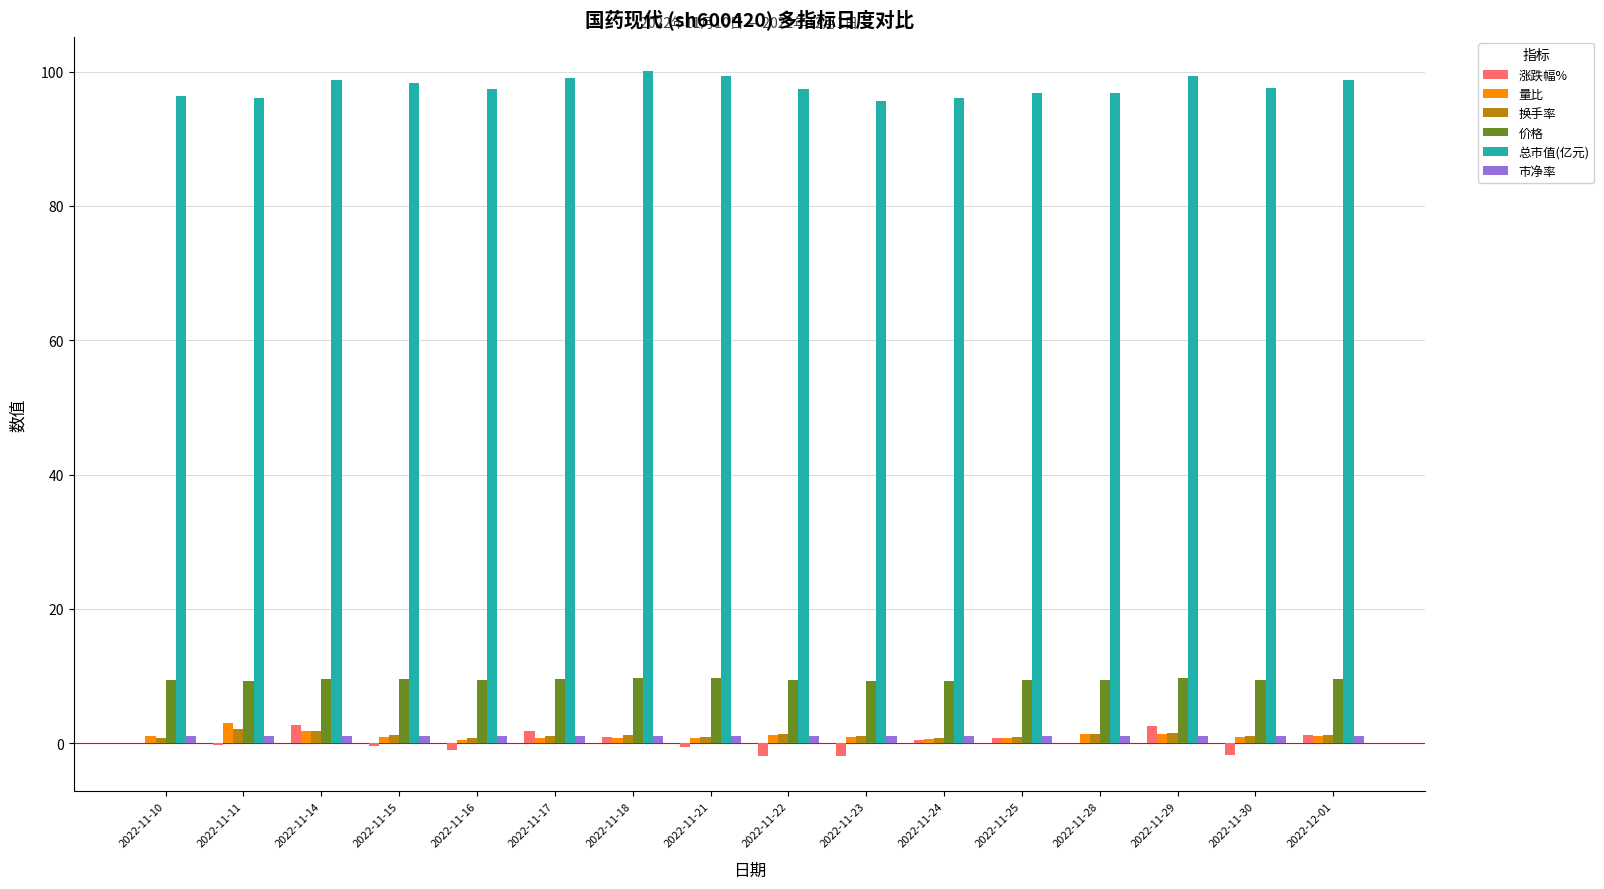

Is it true that 量比 equals 3.0 at 2022-11-11?

True